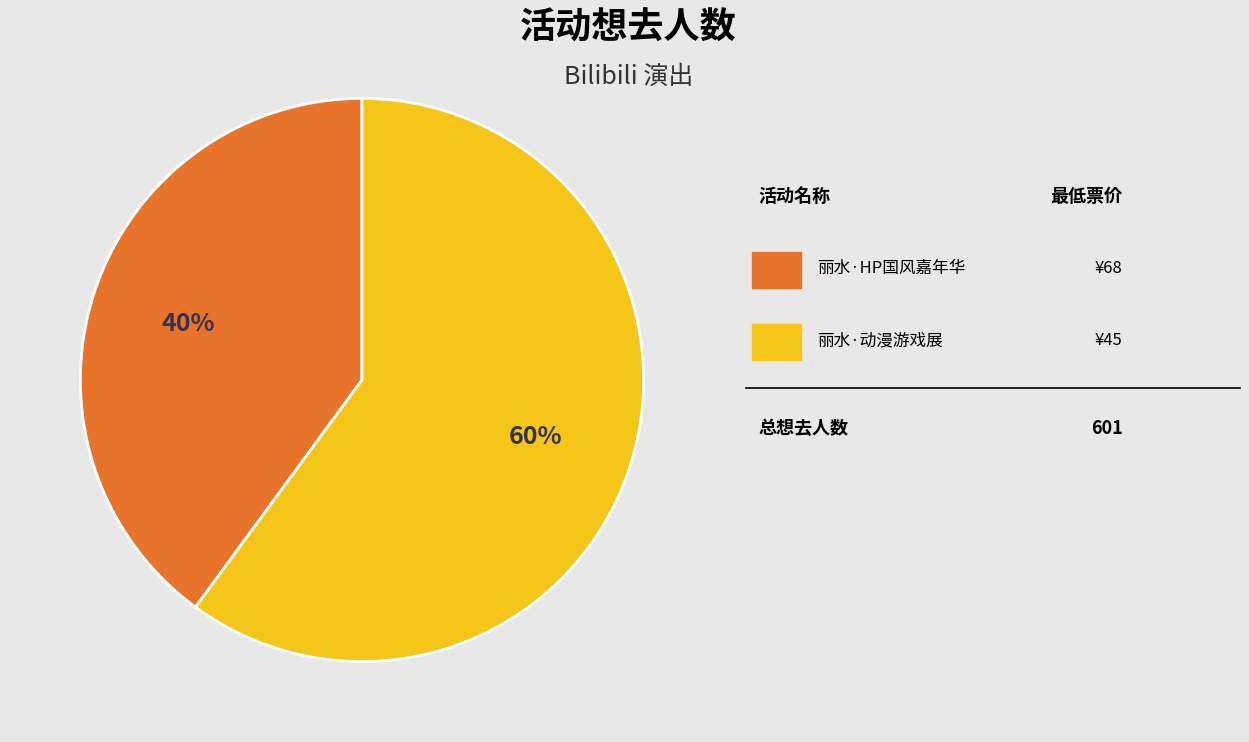

Does any single category account for the majority?

Yes